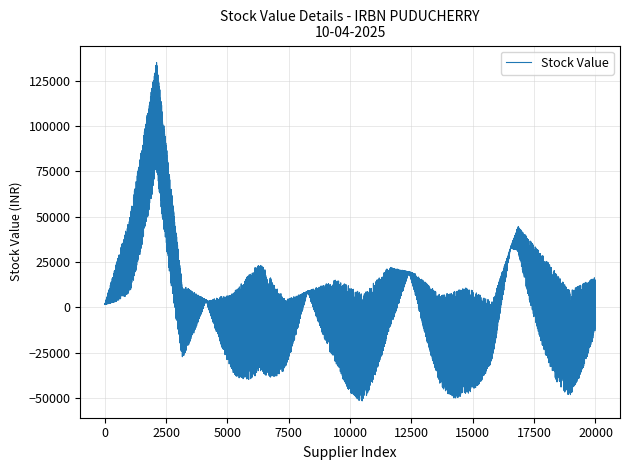

What is the greatest value displayed?

135127.8